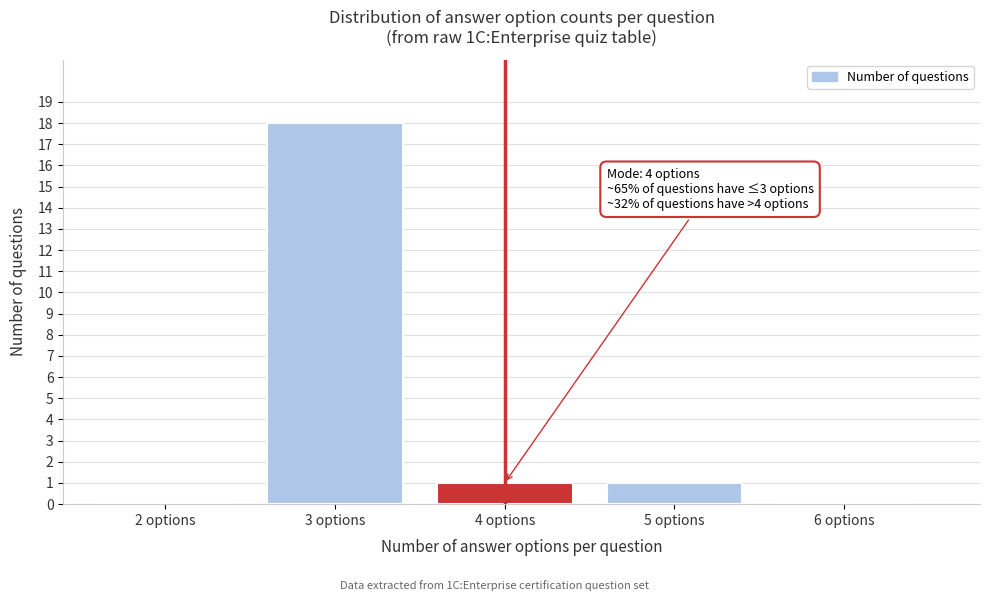

Reading right to left, list all the values displayed in this chart.

6 options=0	5 options=1	4 options=1	3 options=18	2 options=0